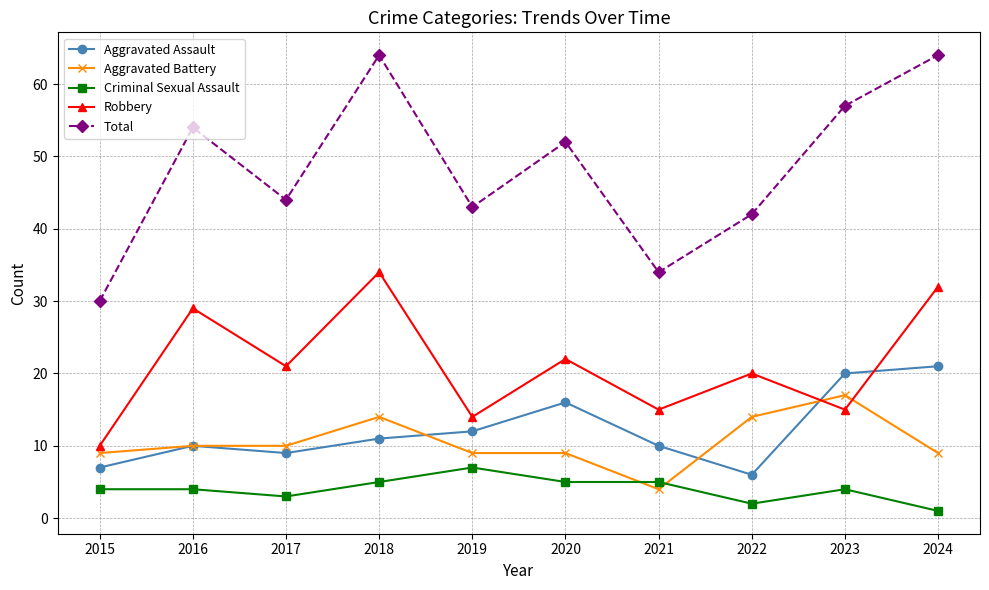

Reading left to right, extract all data points from this chart.

Aggravated Assault: 2015=7	2016=10	2017=9	2018=11	2019=12	2020=16	2021=10	2022=6	2023=20	2024=21
Aggravated Battery: 2015=9	2016=10	2017=10	2018=14	2019=9	2020=9	2021=4	2022=14	2023=17	2024=9
Criminal Sexual Assault: 2015=4	2016=4	2017=3	2018=5	2019=7	2020=5	2021=5	2022=2	2023=4	2024=1
Robbery: 2015=10	2016=29	2017=21	2018=34	2019=14	2020=22	2021=15	2022=20	2023=15	2024=32
Total: 2015=30	2016=54	2017=44	2018=64	2019=43	2020=52	2021=34	2022=42	2023=57	2024=64